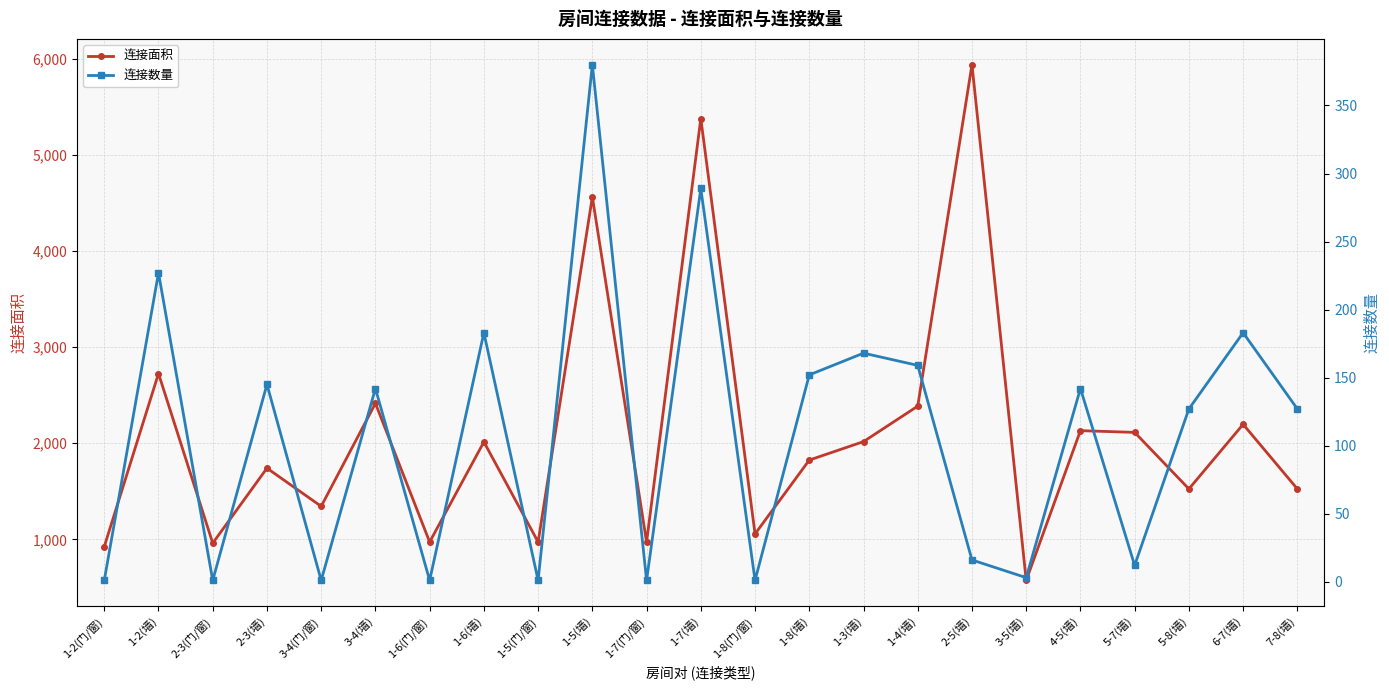

Rank the series at 1-7(门/窗) from lowest to highest value.

连接数量, 连接面积